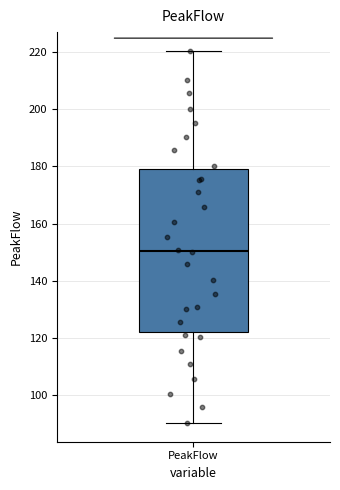

Read this box plot against the y-axis: the position of the median line, the range covered by the box, and the ends of both whiskers. The values are not printed on the chart, so give them approximately, as read against the axis.

median 150, box 122 to 180, whiskers 90 to 220